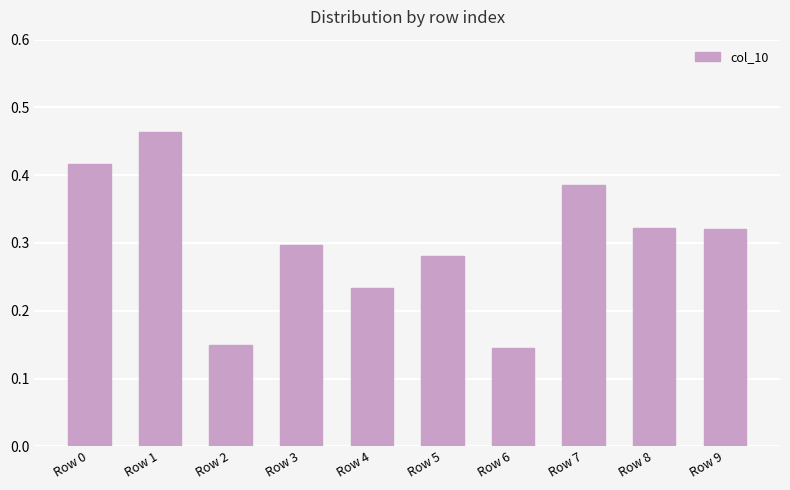

Between Row 4 and Row 9, which is larger?

Row 9